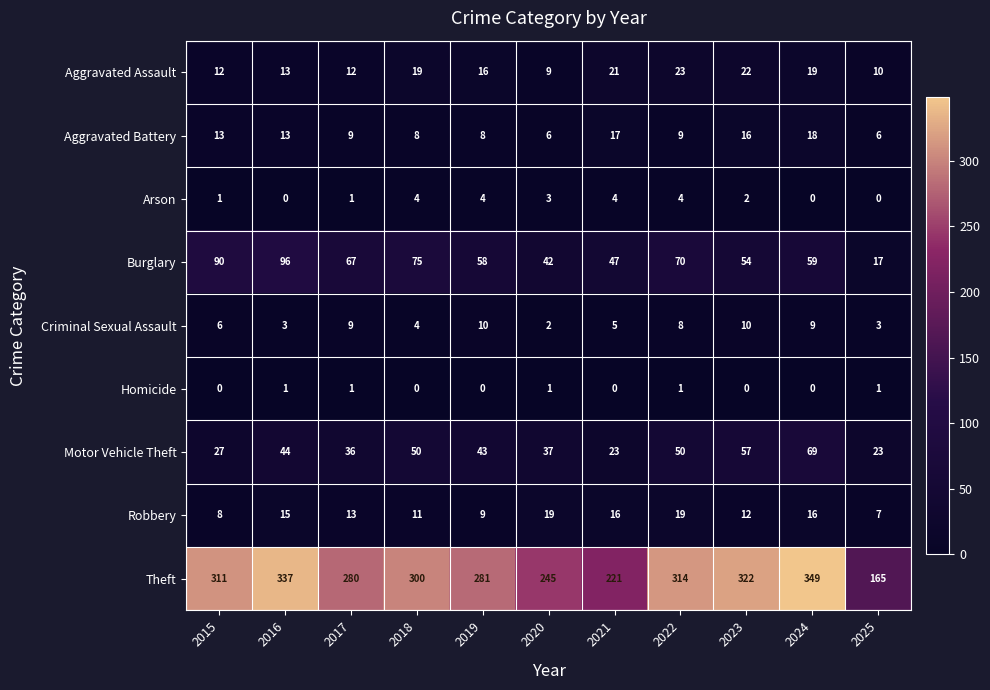

What is the difference between the maximum and minimum values in the Aggravated Assault series?

14